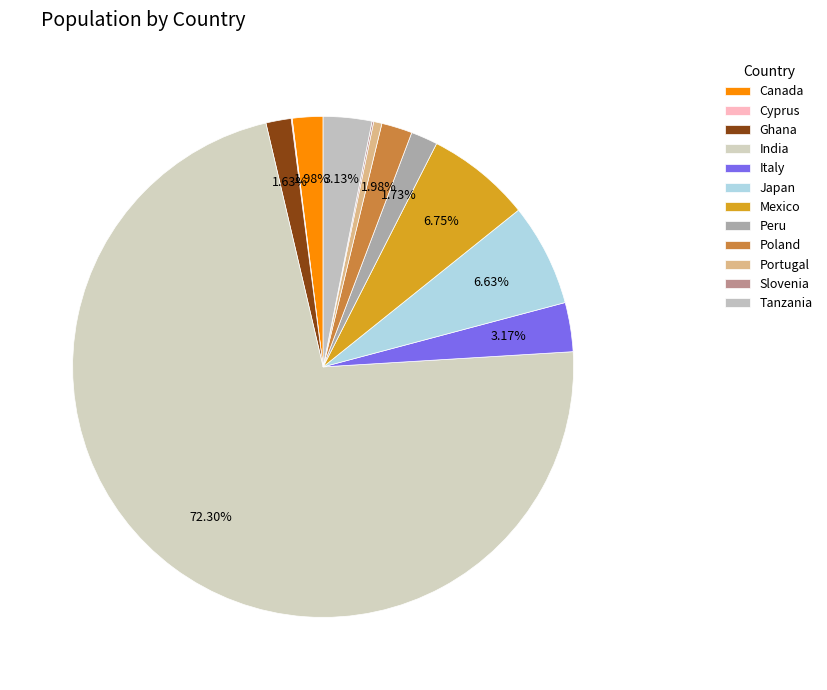

What is the majority slice?

India